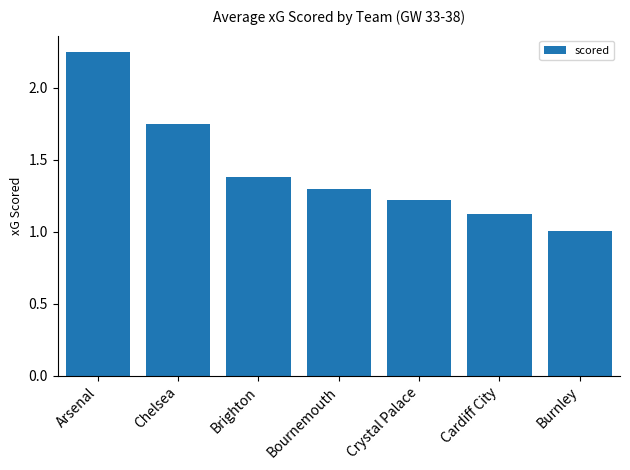

At which label is the value closest to 1?

Burnley